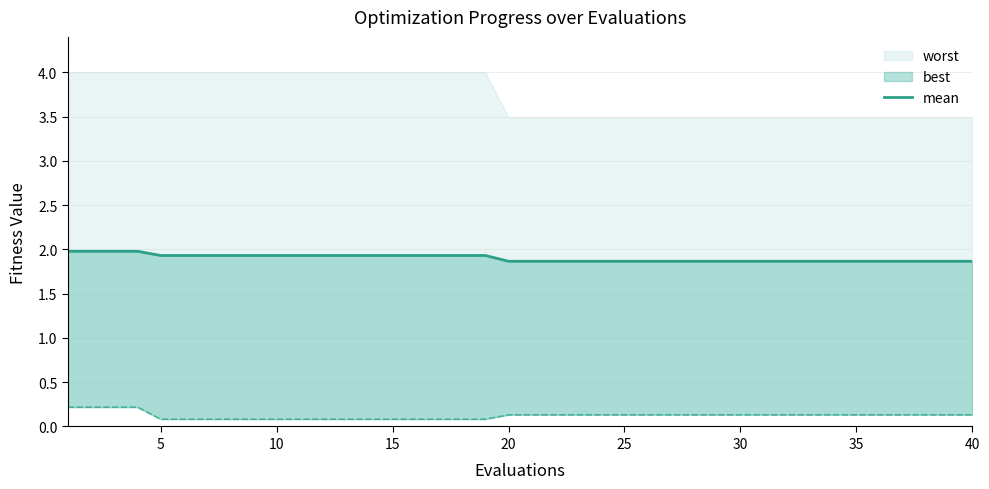

Count the values in the range 1 to 2.

40